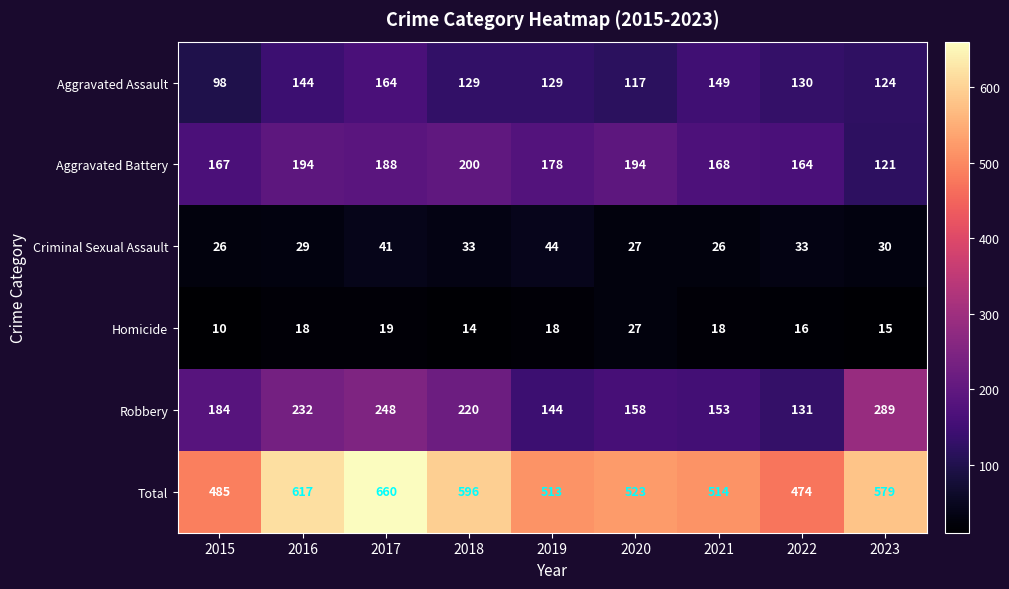

At which category does the chart reach its minimum across all series?

2015